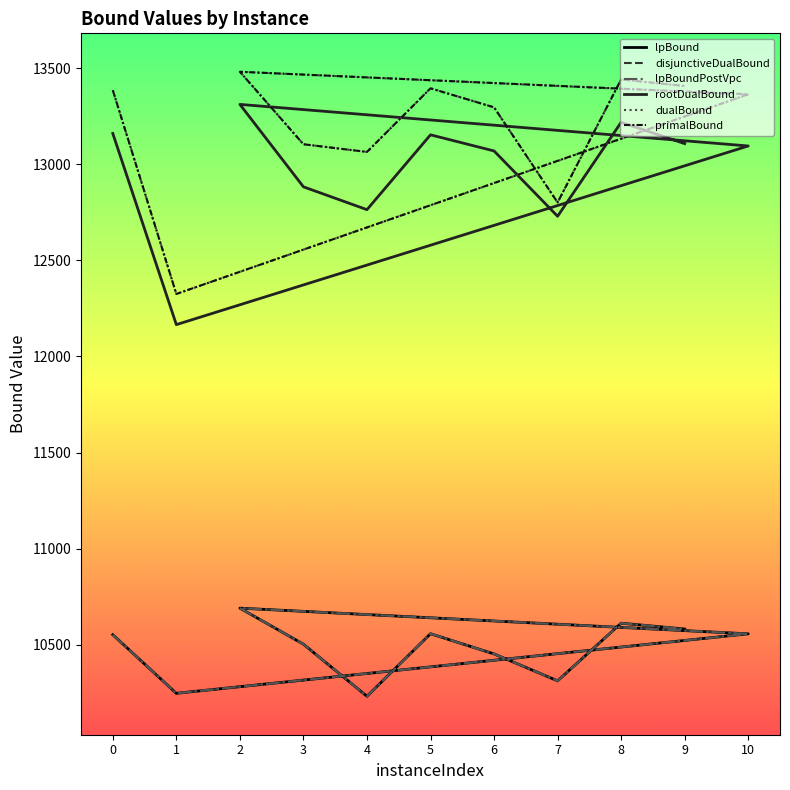

What is the approximate value of lpBoundPostVpc at 0?

10552.4